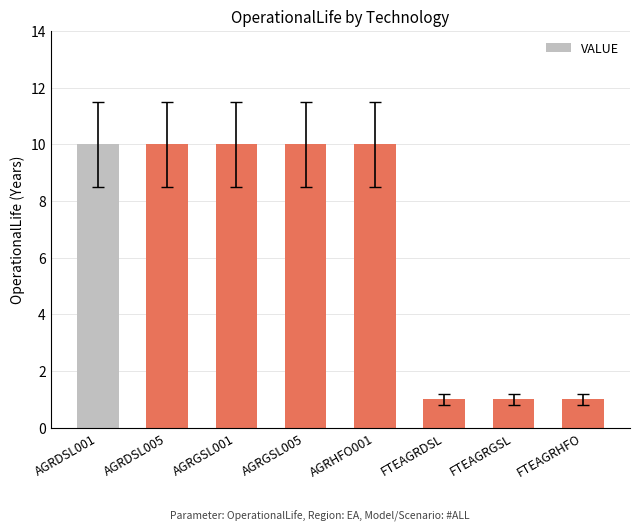

What is the maximum value shown in the chart?

10